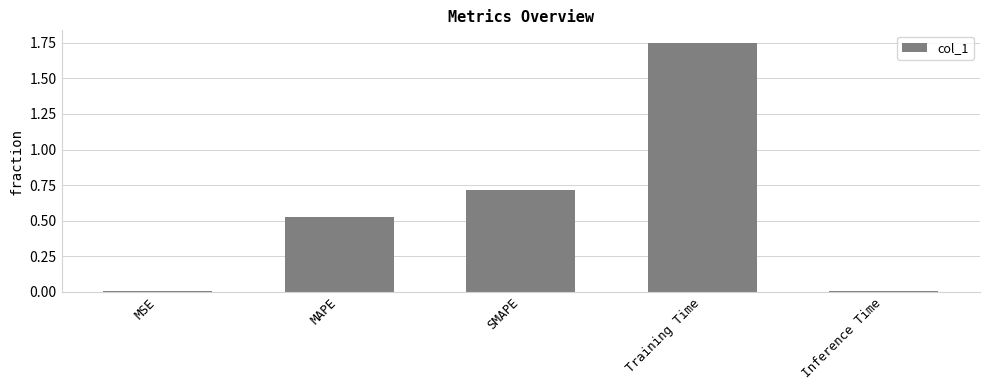

At which category does the chart reach its peak across all series?

Training Time